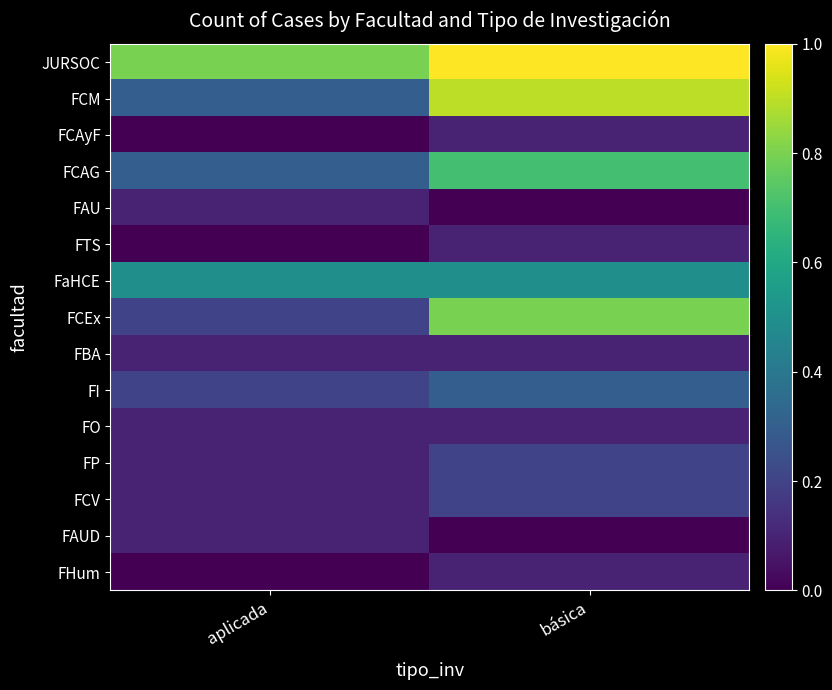

What is the spread (max minus min) of values at básica?

1.0